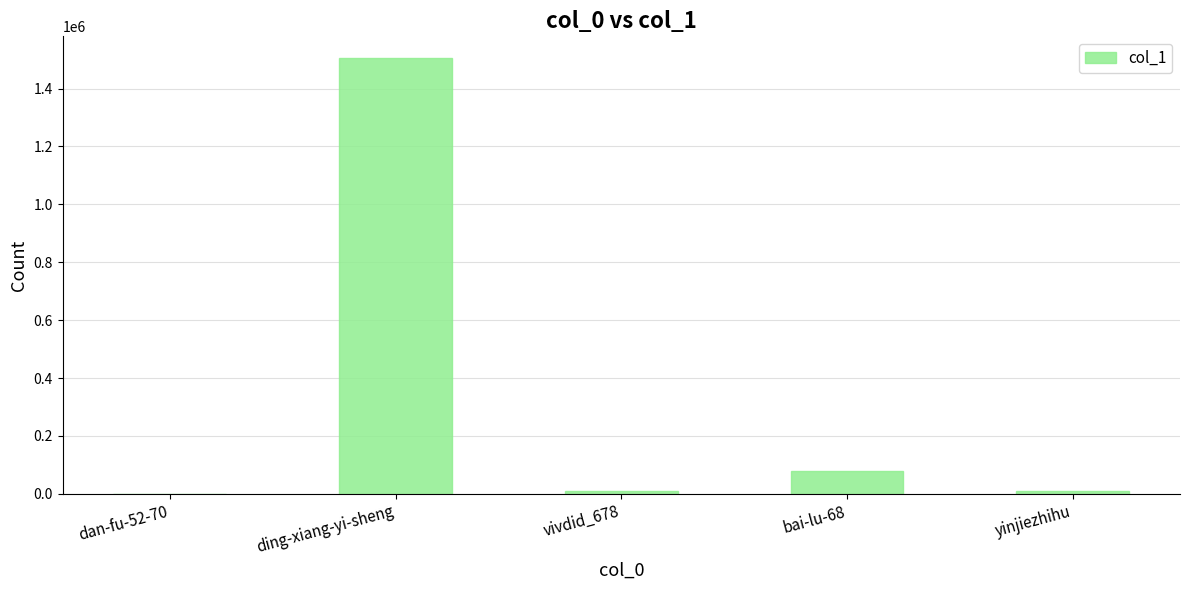

At which category does the chart reach its peak across all series?

ding-xiang-yi-sheng